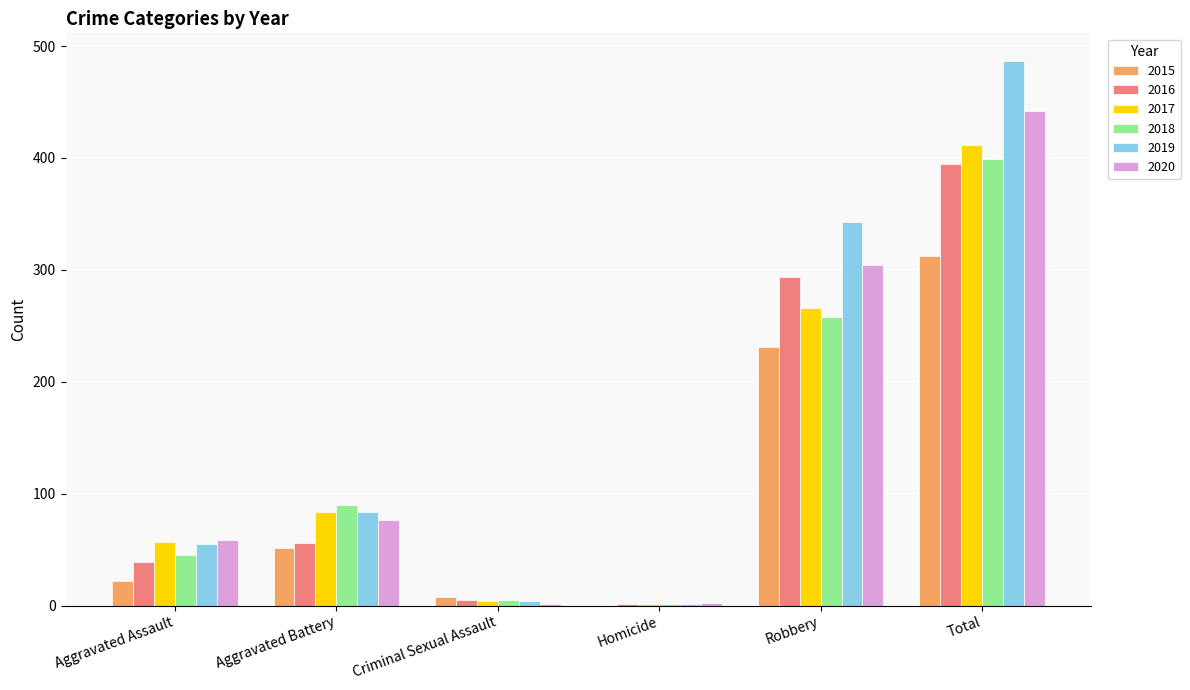

The value of 2020 at Aggravated Assault is 59. True or false?

True